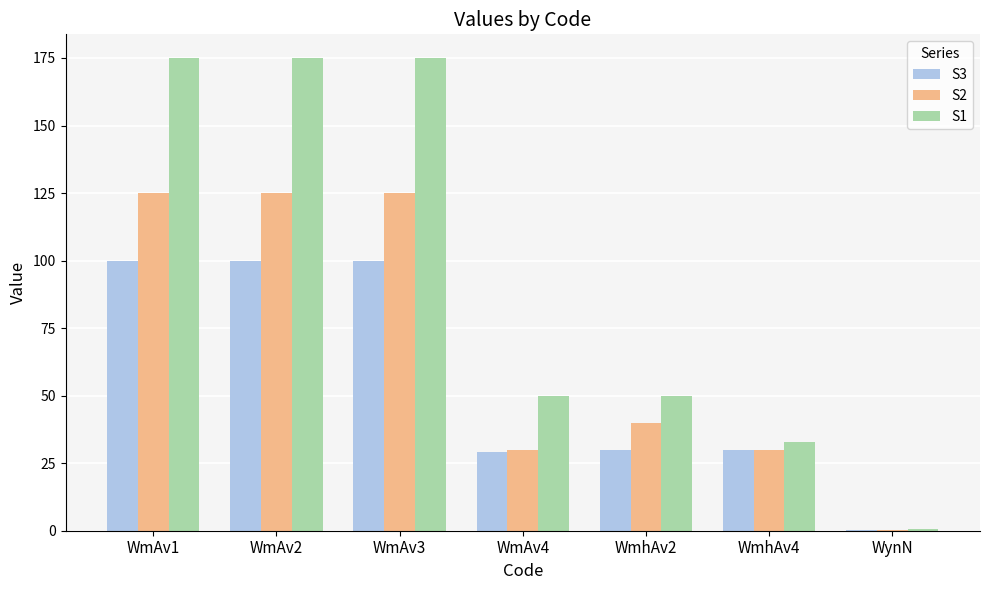

Is it true that S3 equals 0.4 at WynN?

True